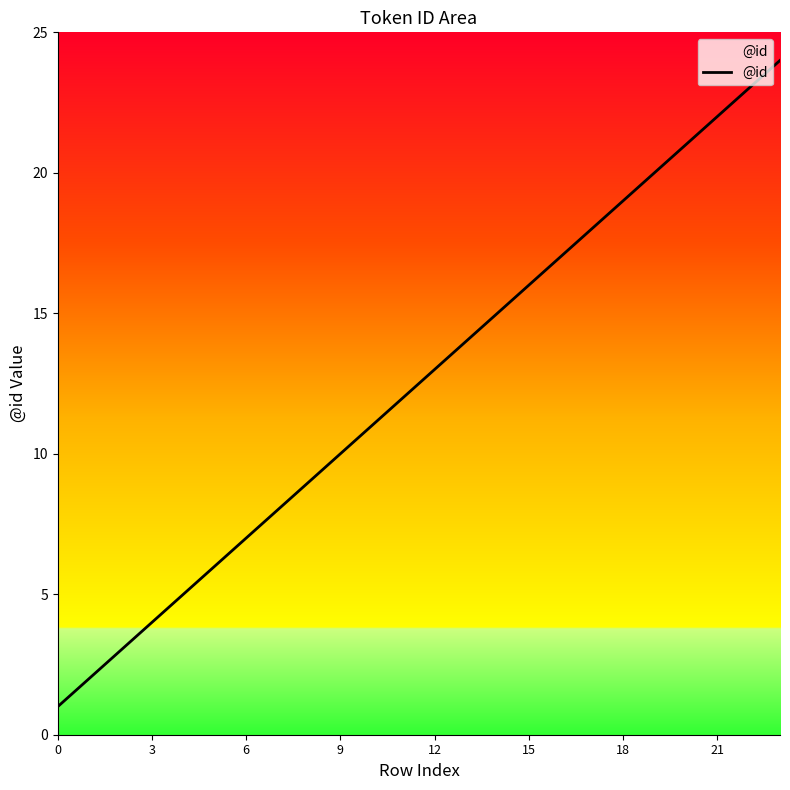

What is the difference between the maximum and minimum values?

23